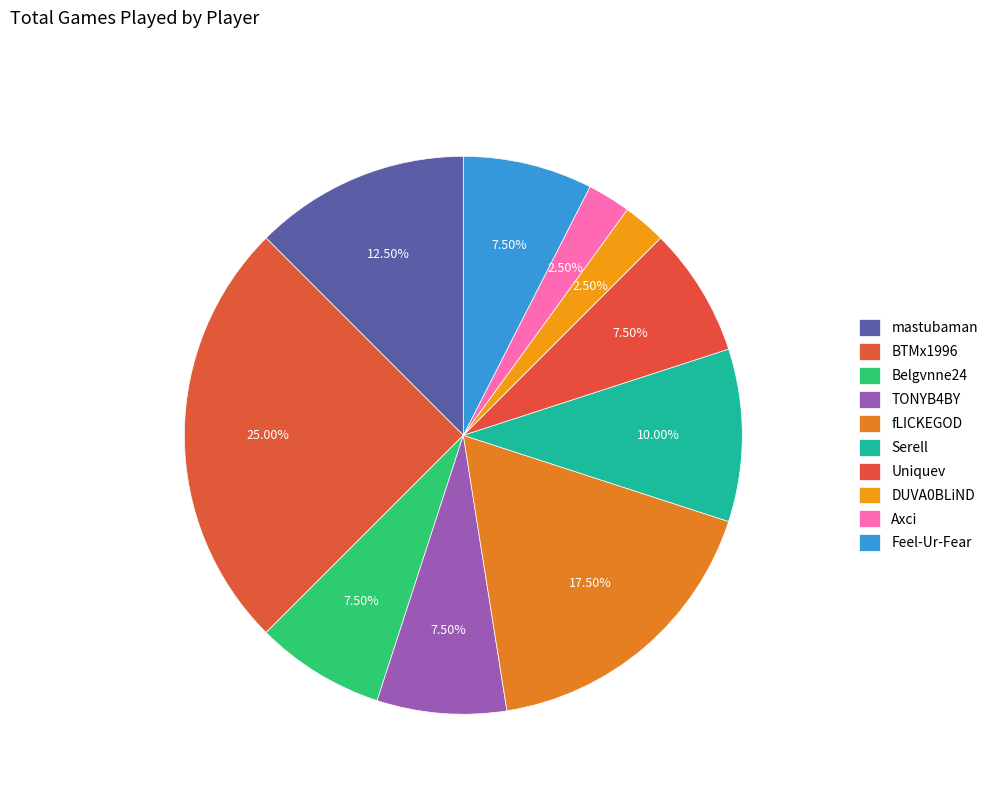

Combined, do Uniquev and Serell account for over 50%?

No